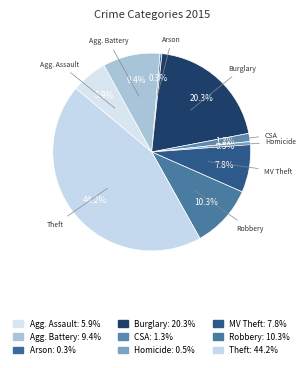

Between Homicide and CSA, which is larger?

CSA